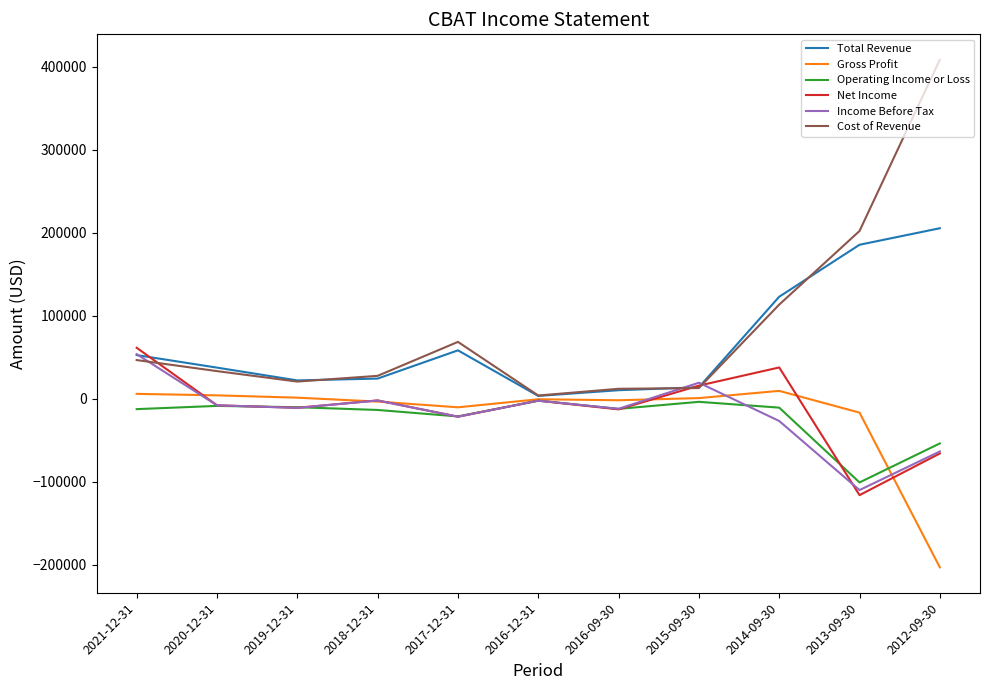

Which series has the widest spread of values?

Cost of Revenue